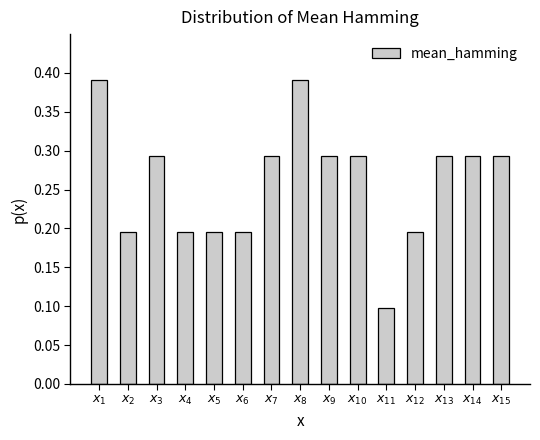

How many values are between 0 and 1?

15